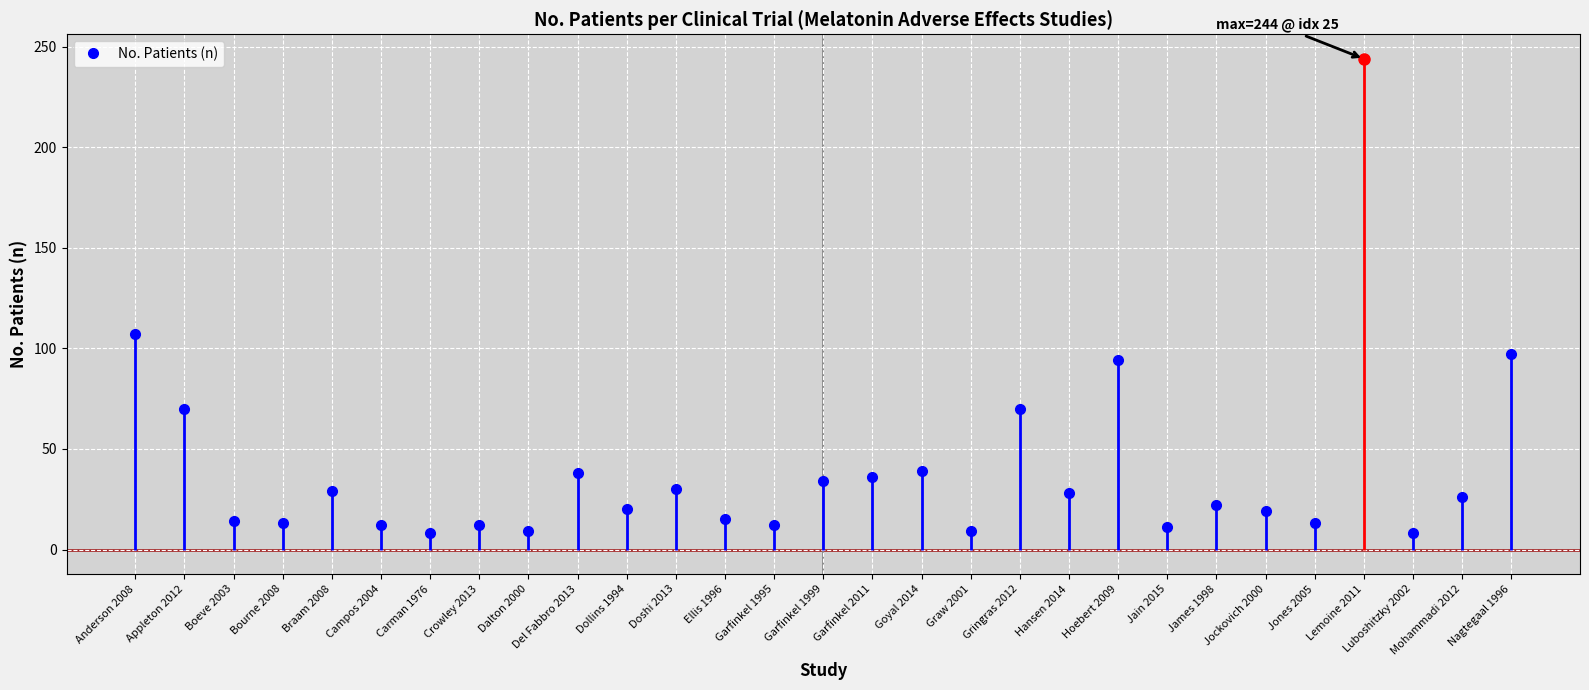

Rank the categories by value from highest to lowest.

Lemoine 2011, Anderson 2008, Nagtegaal 1996, Hoebert 2009, Appleton 2012, Gringras 2012, Goyal 2014, Del Fabbro 2013, Garfinkel 2011, Garfinkel 1999, Doshi 2013, Braam 2008, Hansen 2014, Mohammadi 2012, James 1998, Dollins 1994, Jockovich 2000, Ellis 1996, Boeve 2003, Bourne 2008, Jones 2005, Campos 2004, Crowley 2013, Garfinkel 1995, Jain 2015, Dalton 2000, Graw 2001, Carman 1976, Luboshitzky 2002